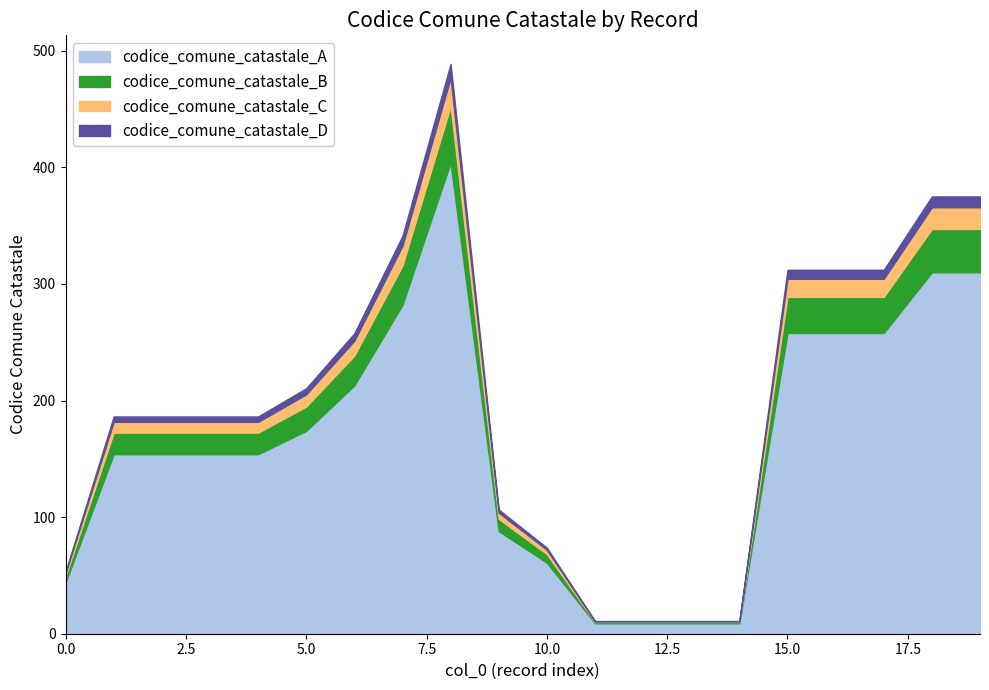

What are all the series names shown in the legend?

codice_comune_catastale_A, codice_comune_catastale_B, codice_comune_catastale_C, codice_comune_catastale_D